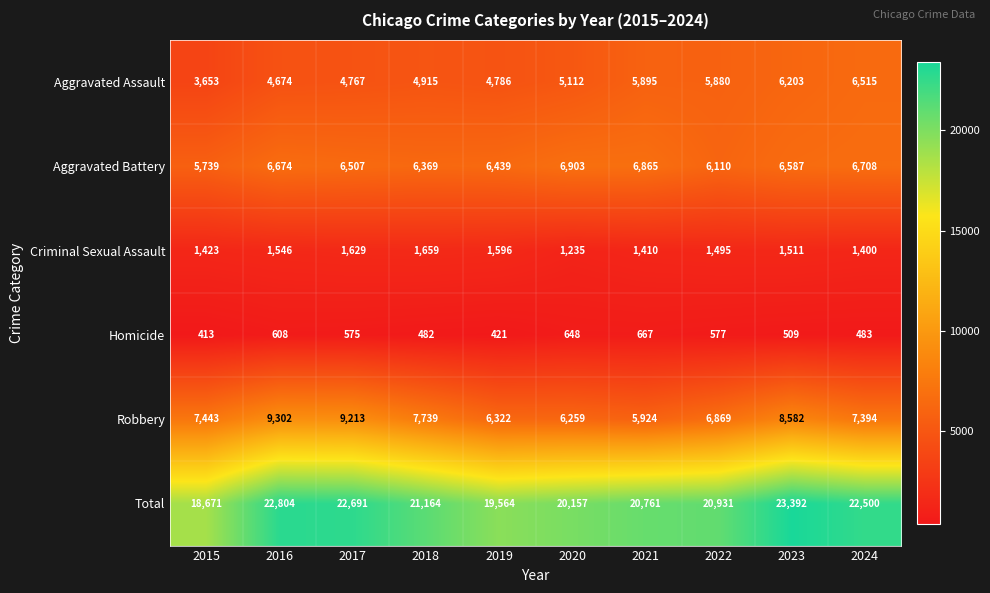

Which series has the largest range (max minus min)?

Total